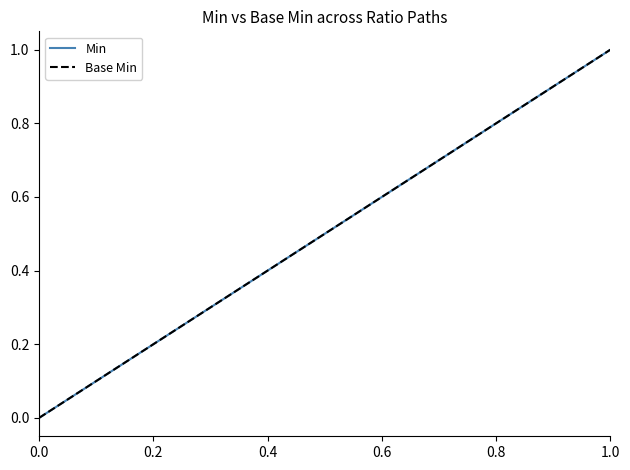

Does the chart have visible grid lines?

No